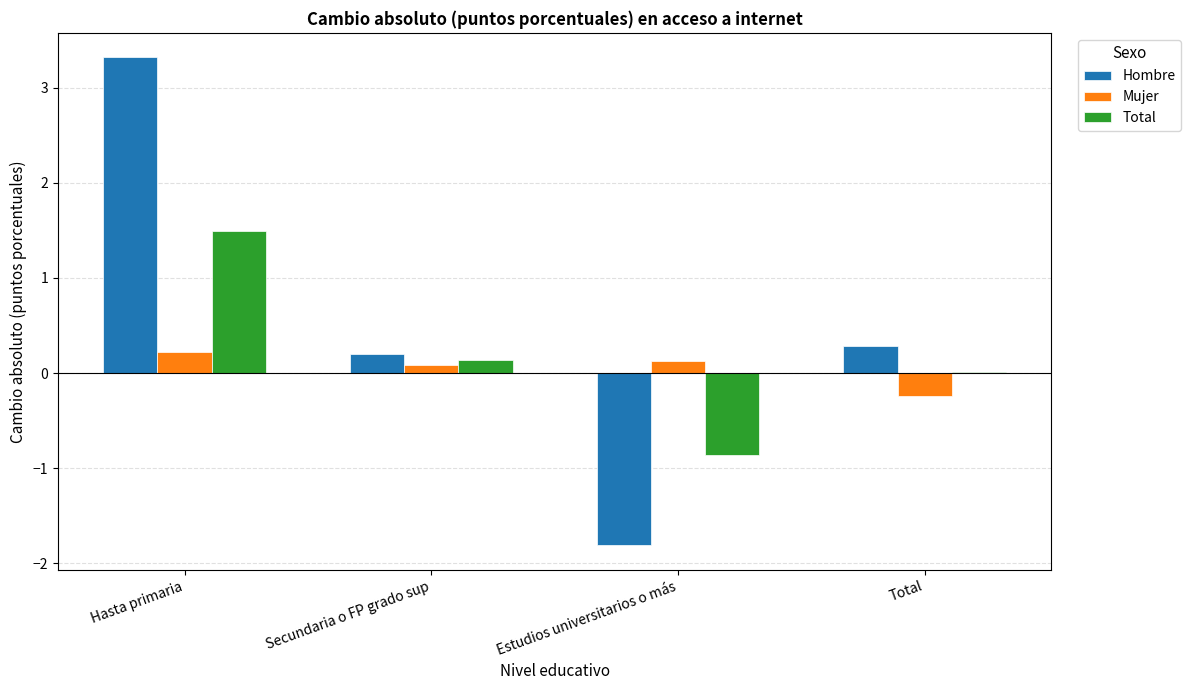

What is the total value across all series at Hasta primaria?

5.0